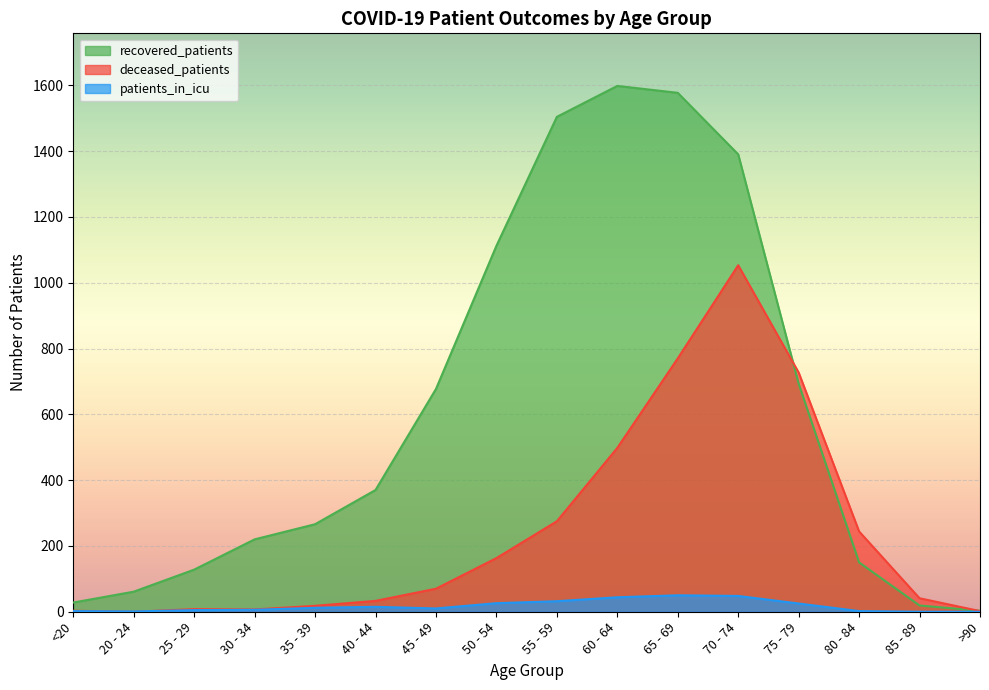

Count the number of data series in this chart.

3